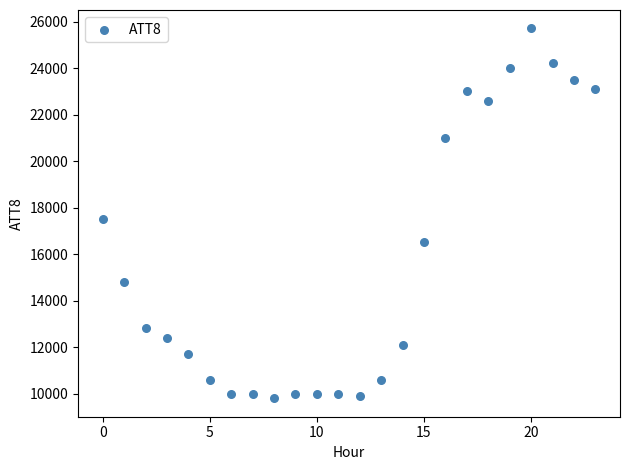

What is the range of Y values (max minus min)?

15900